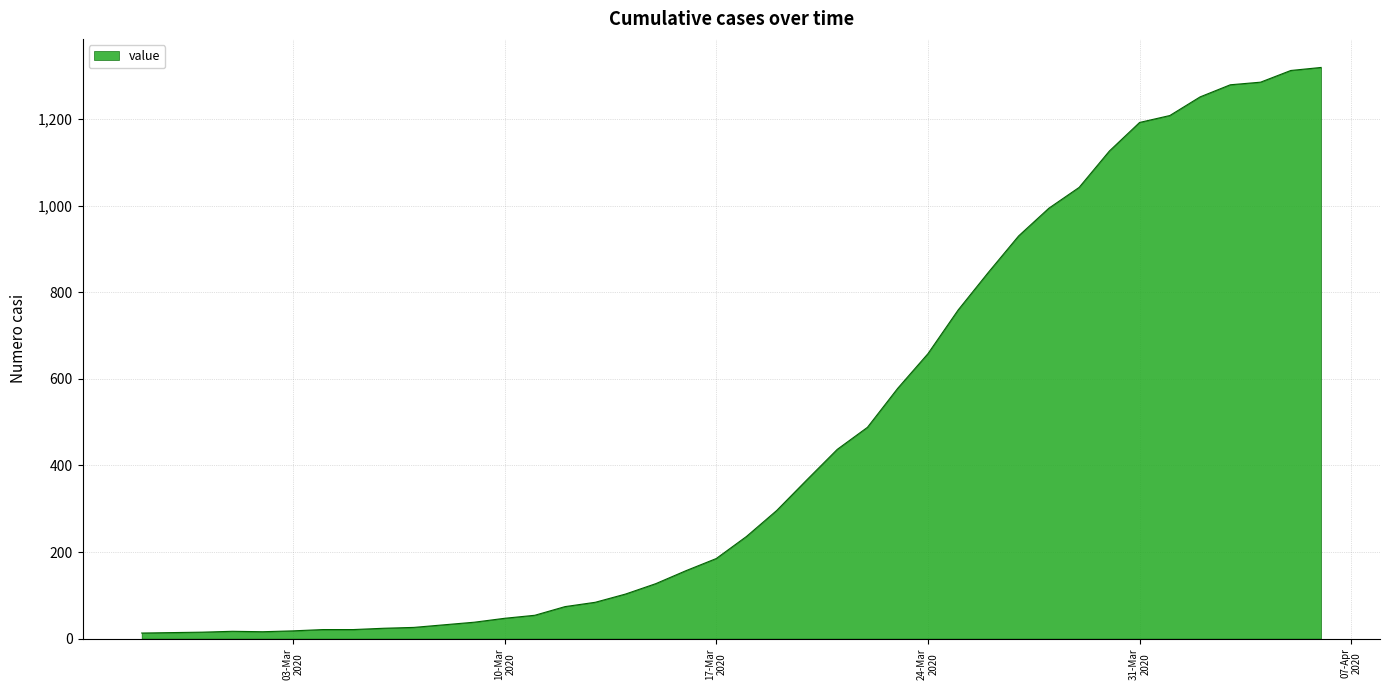

What is the maximum value shown in the chart?

1319